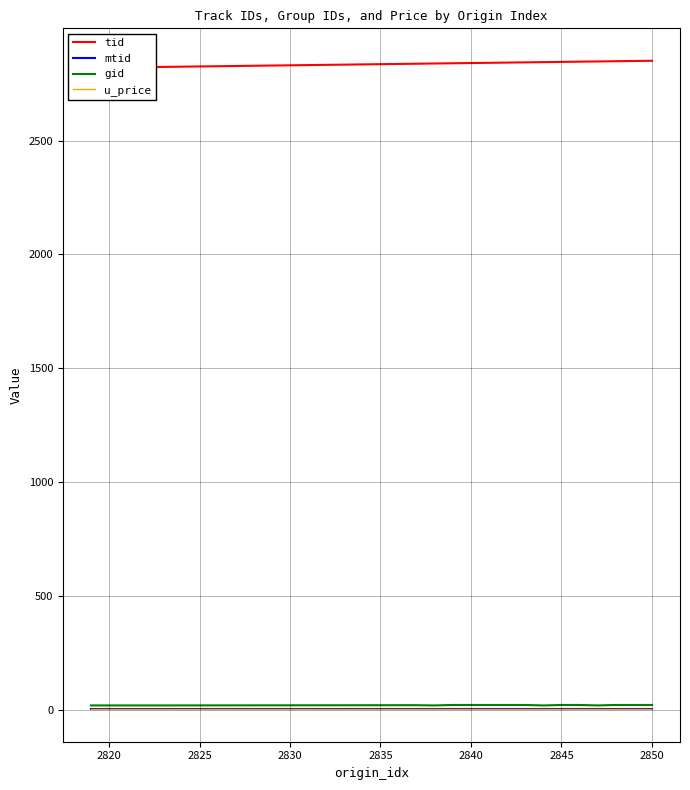

What is the highest value of the mtid series?

3.0